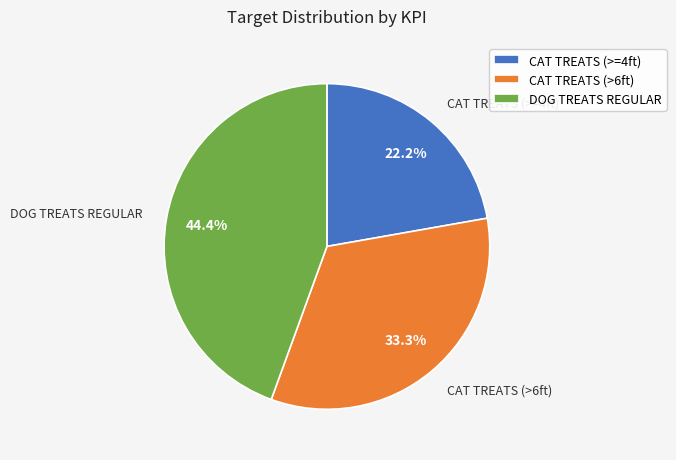

To the nearest percent, what is the combined percentage of DOG TREATS REGULAR and CAT TREATS (>=4ft)?

67%